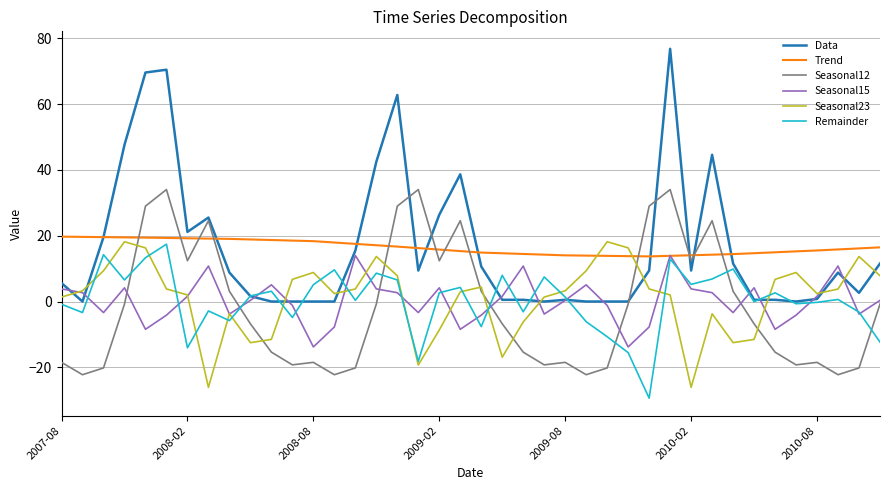

After their last crossing, which series has the higher values: Seasonal23 or Data?

Data